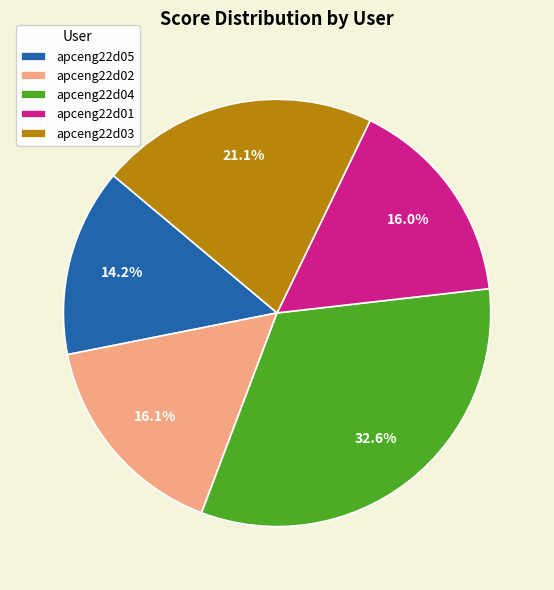

Between apceng22d05 and apceng22d01, which is larger?

apceng22d01